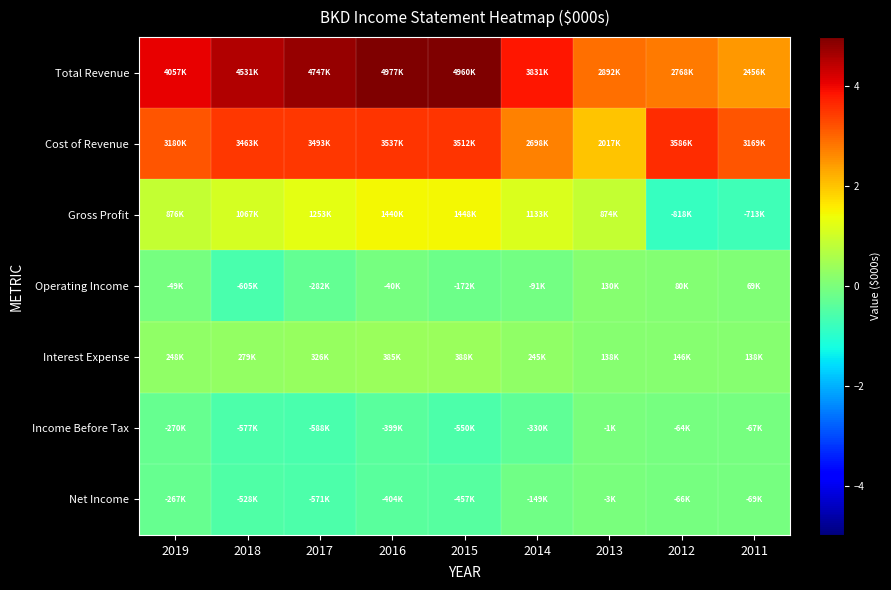

Between 2018 and 2015, which is larger?

2015